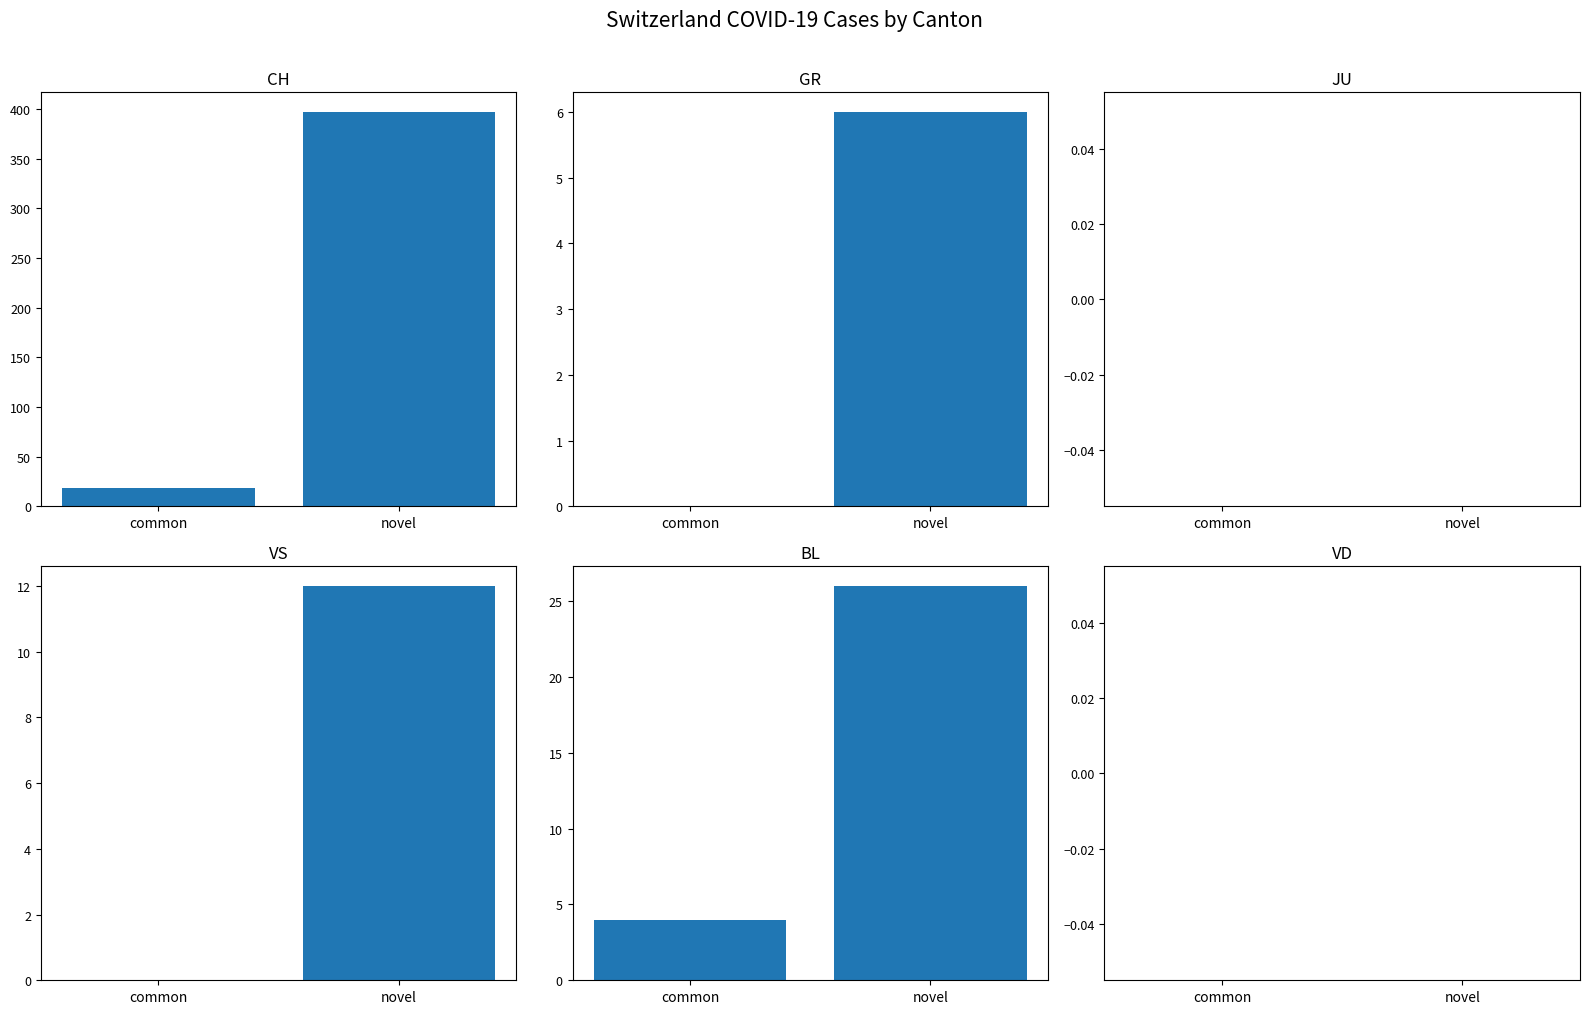

Which series has the largest total across all categories?

CH